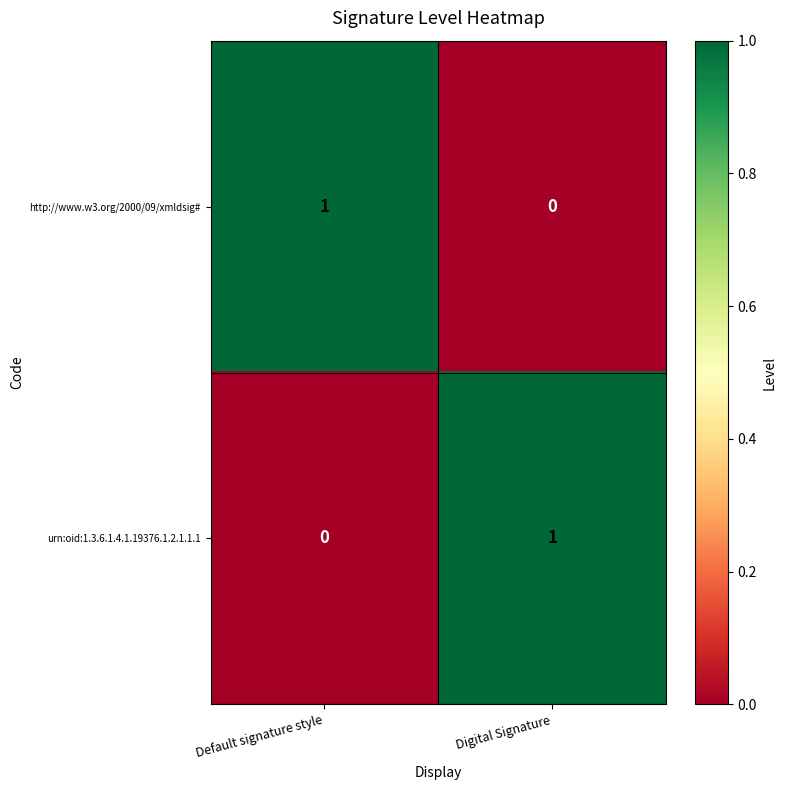

Is the value of http://www.w3.org/2000/09/xmldsig# at Digital Signature greater than the value of urn:oid:1.3.6.1.4.1.19376.1.2.1.1.1 at Digital Signature?

No